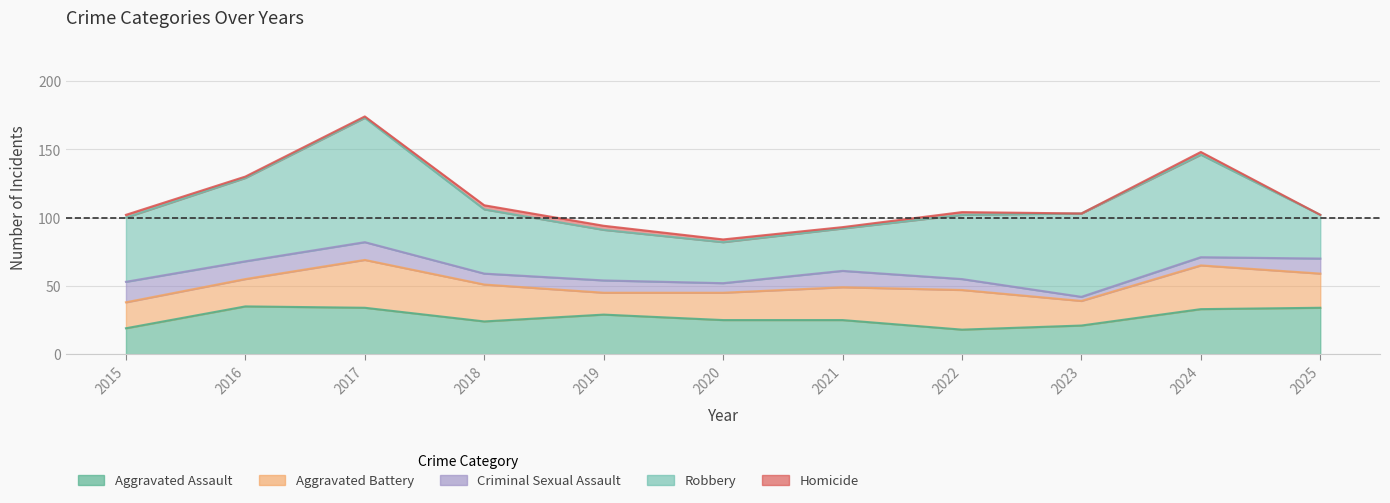

Which series has the widest spread of values?

Robbery